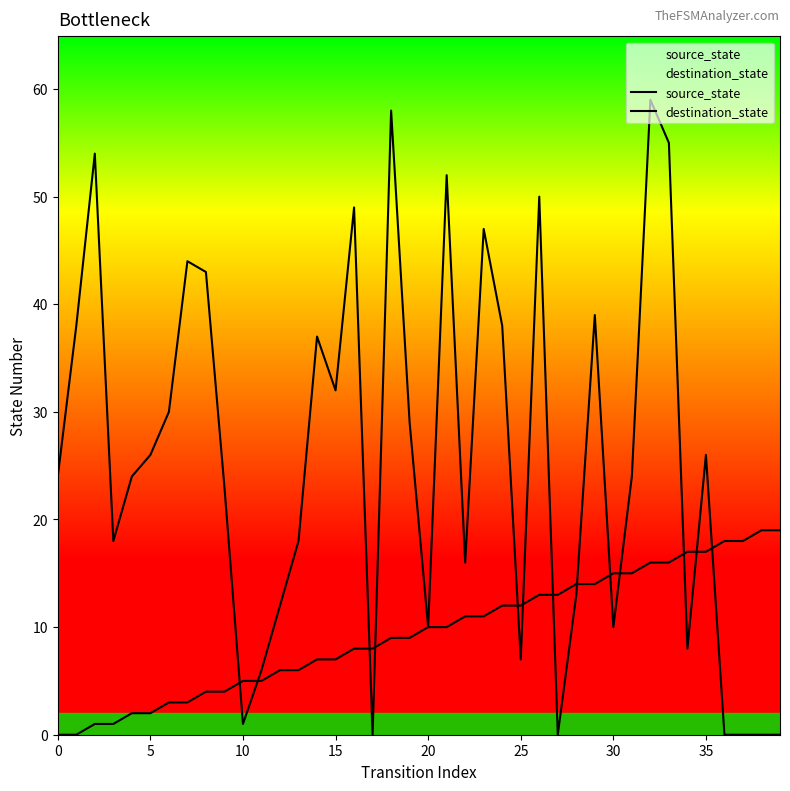

What are all the series names shown in the legend?

source_state, destination_state